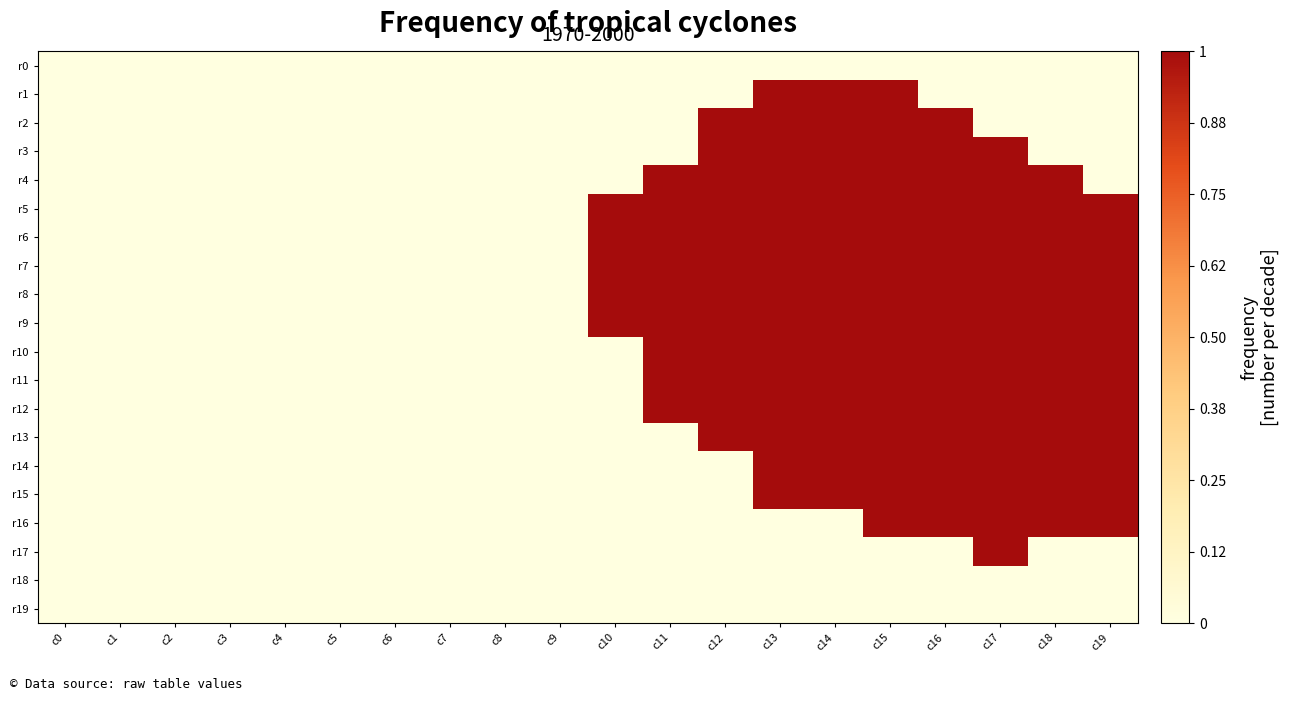

Which series has the largest range (max minus min)?

r1